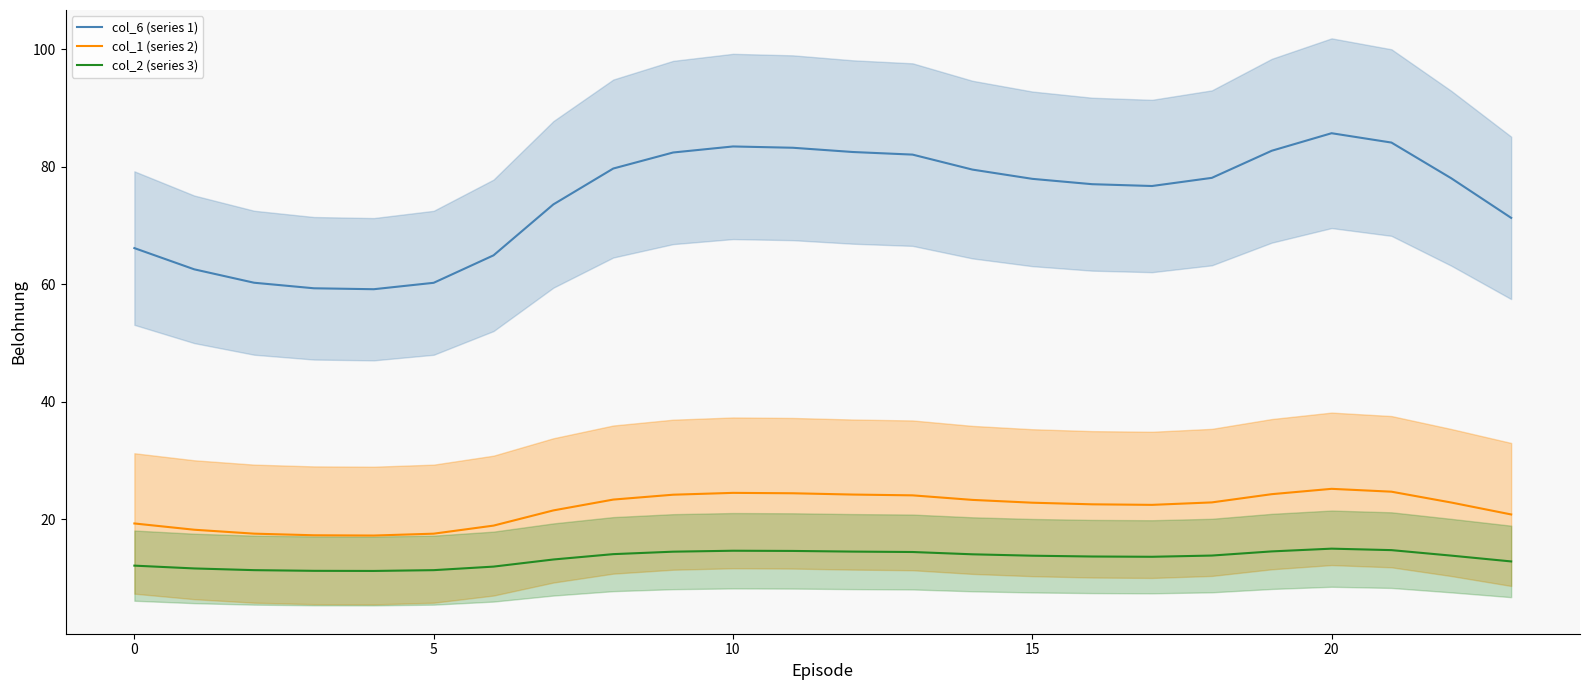

True or false: col_1 (series 2) and col_2 (series 3) cross at least once.

False